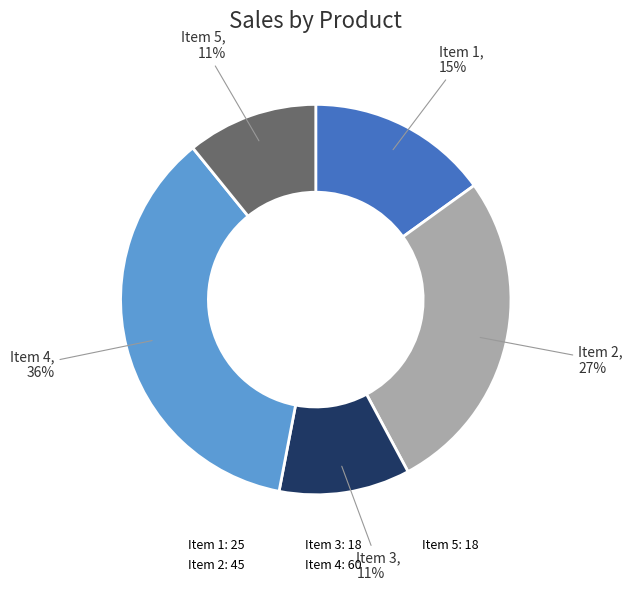

To the nearest percent, what is the difference between the Item 4: 60 and Item 2: 45 slice percentages?

9%